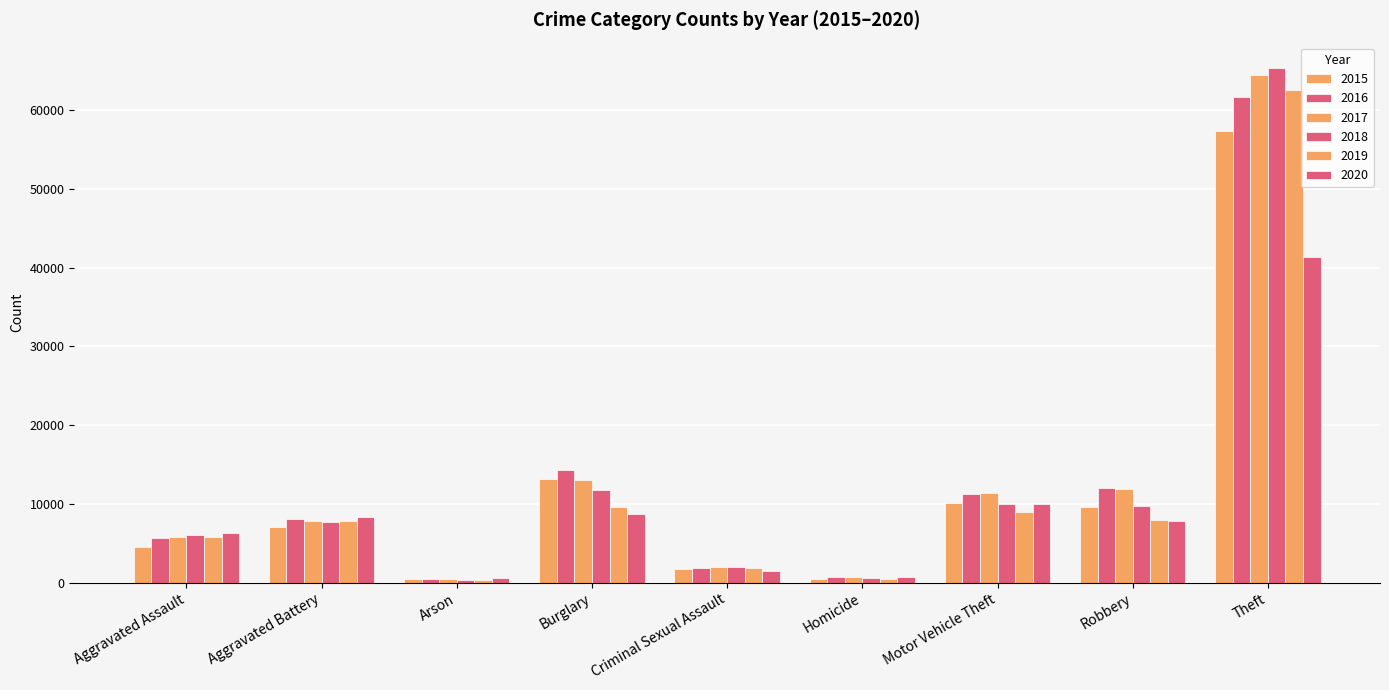

Which has a higher value, Criminal Sexual Assault or Burglary?

Burglary